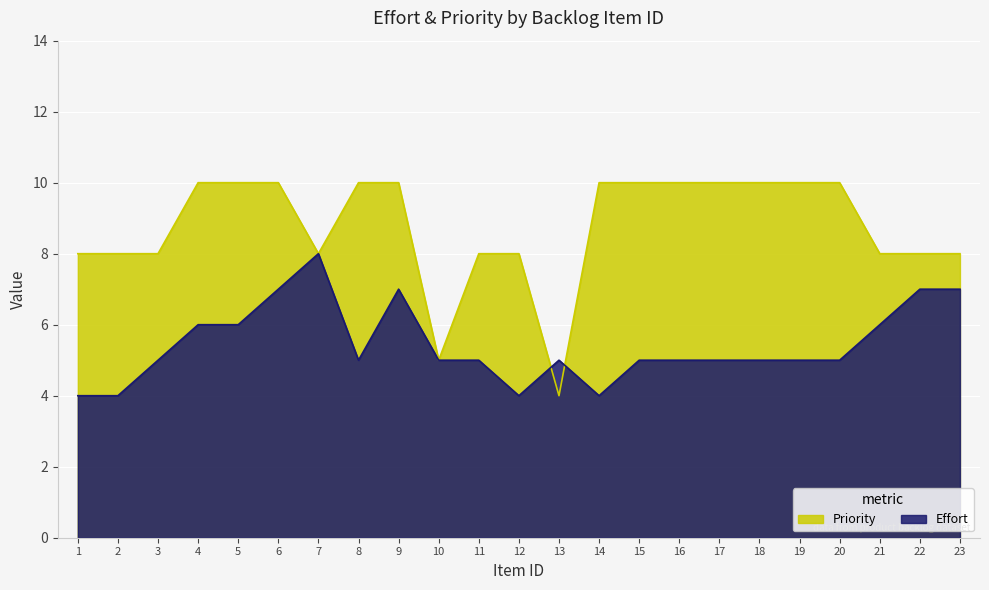

What is the value of the Effort point at the 18th from the left?

5